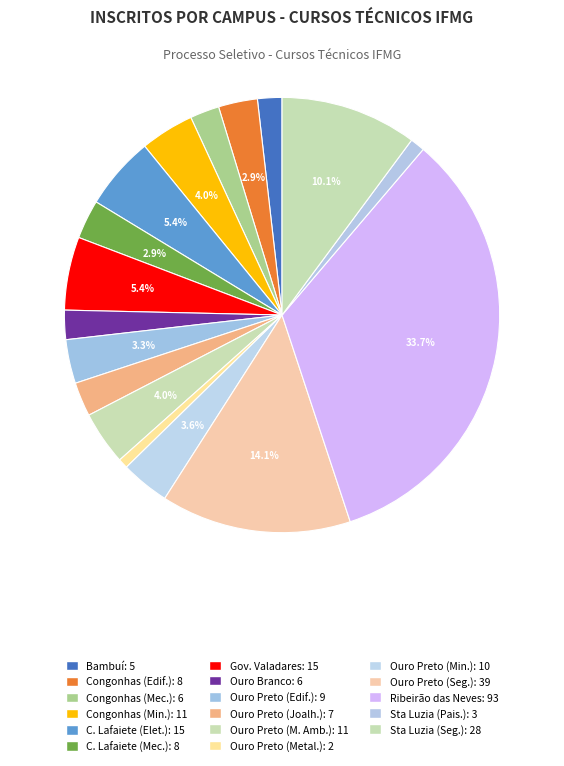

Which category has the smallest portion of the pie?

Campus Ouro Preto (Metalurgia)